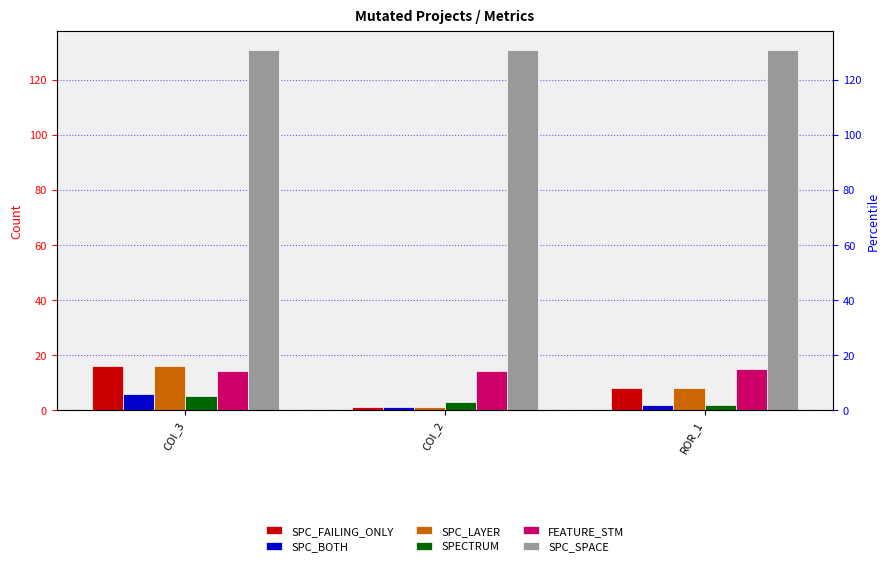

Reading left to right, extract all data points from this chart.

SPC_FAILING_ONLY: COI_3=16	COI_2=1	ROR_1=8
SPC_BOTH: COI_3=6	COI_2=1	ROR_1=2
SPC_LAYER: COI_3=16	COI_2=1	ROR_1=8
SPECTRUM: COI_3=5	COI_2=3	ROR_1=2
FEATURE_STM: COI_3=14	COI_2=14	ROR_1=15
SPC_SPACE: COI_3=131	COI_2=131	ROR_1=131